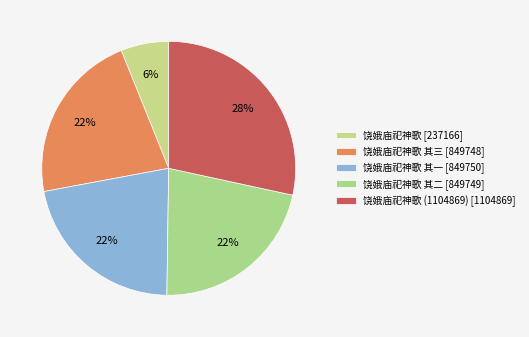

How many slices are in this pie chart?

5